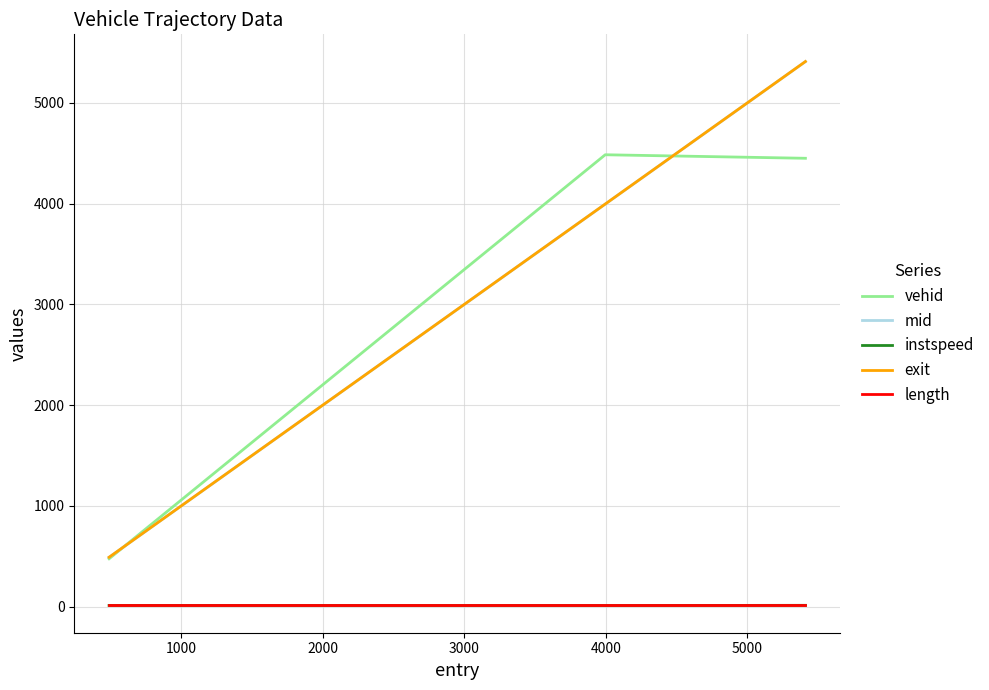

What is the minimum value for exit?

489.9